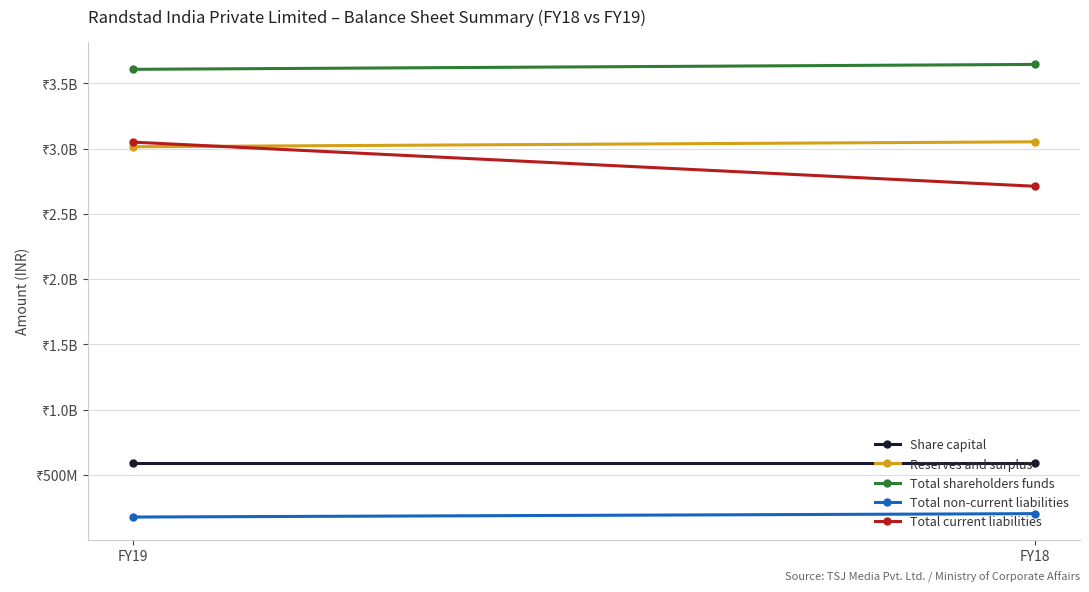

How many lines are shown in the chart?

5